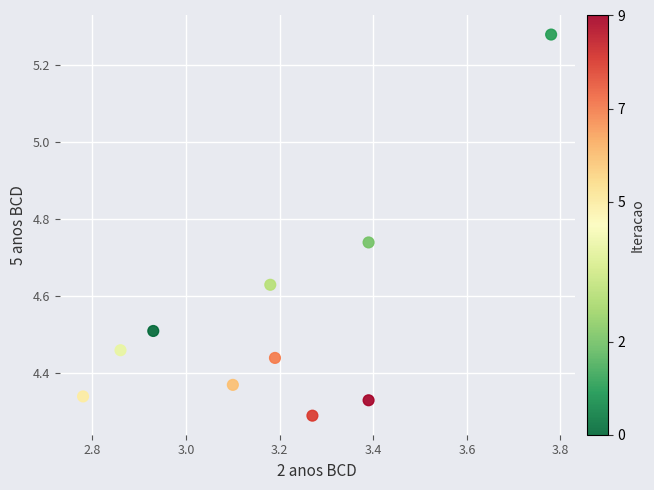

What is the range of X values (max minus min)?

1.0